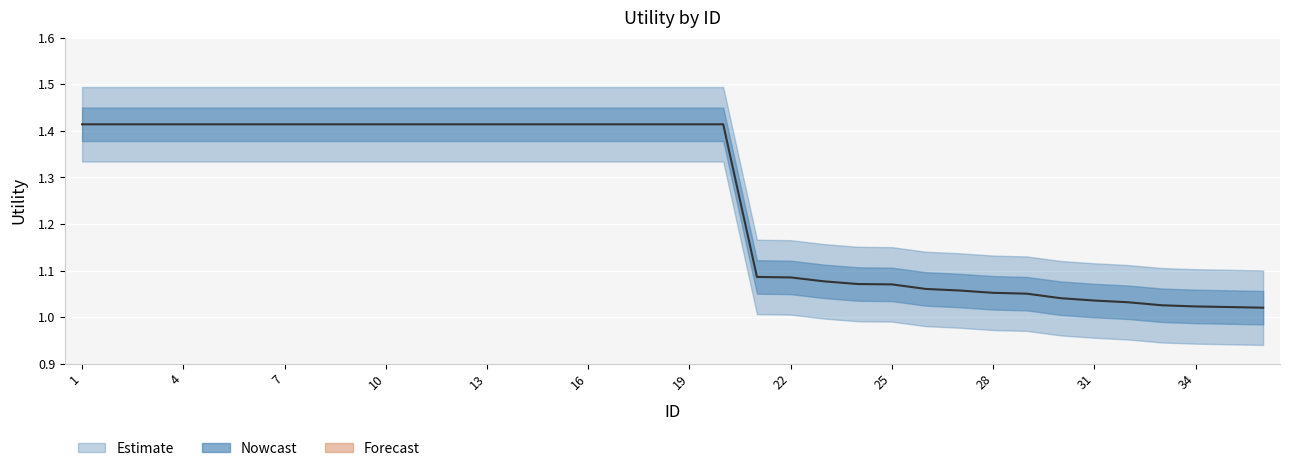

What is the maximum value shown in the chart?

1.4